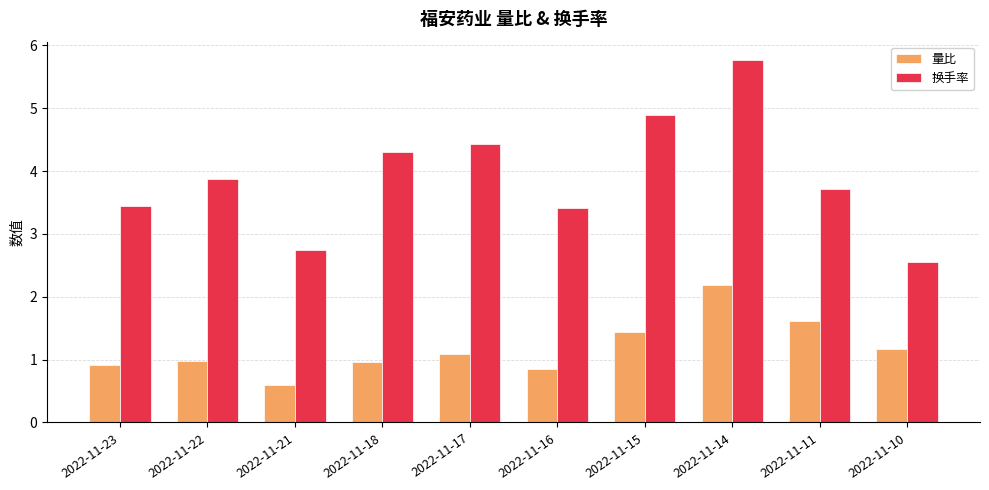

At which label does 量比 reach its peak?

2022-11-14